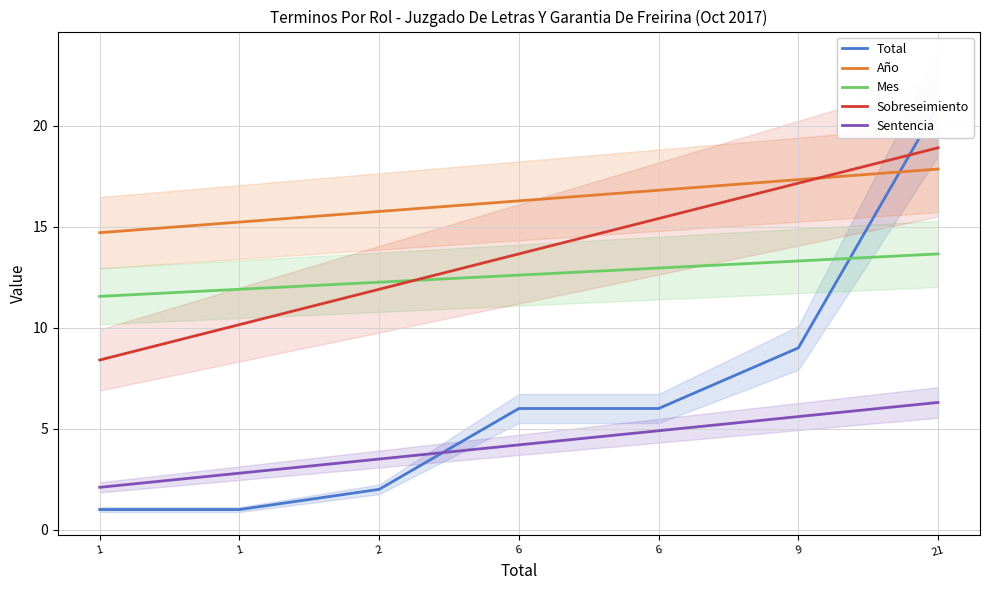

What is the value of the Mes point at the 4th from the left?

12.6